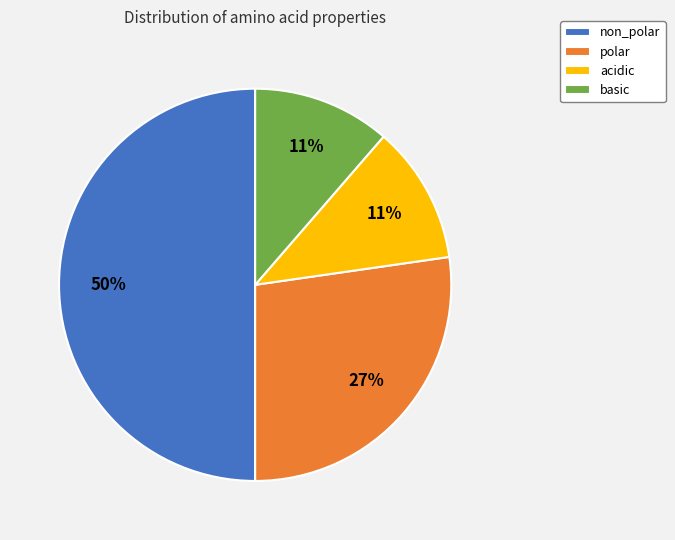

How many slices are in this pie chart?

4